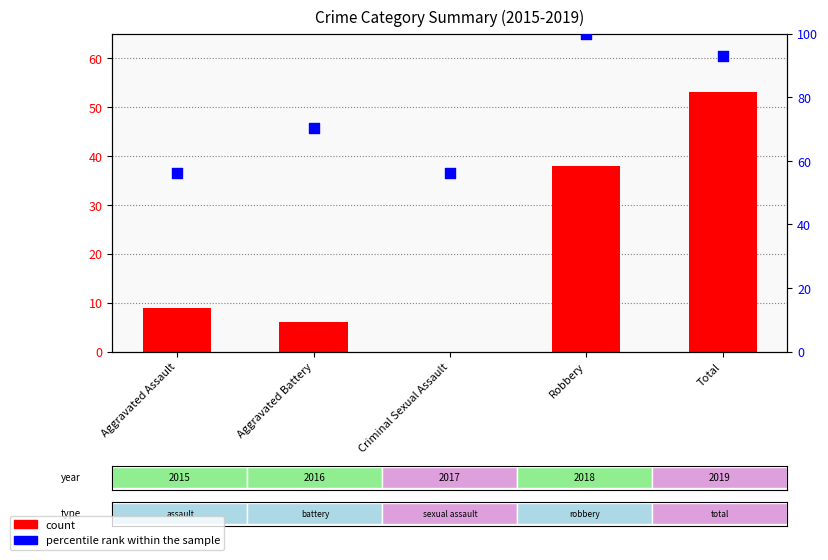

What are all the series names shown in the legend?

count, percentile rank within the sample